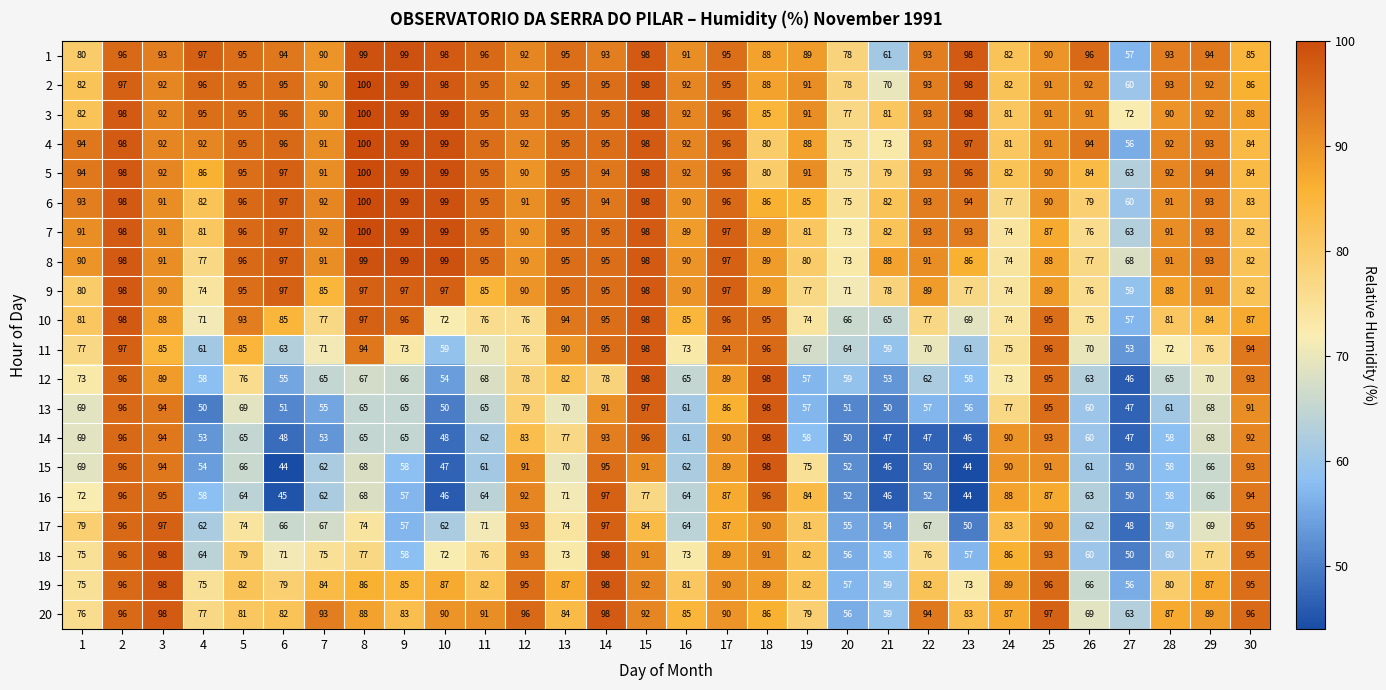

True or false: 11 has a value of 27 at 30.

False